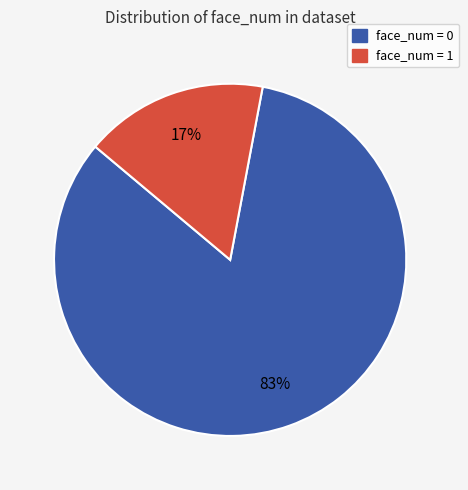

Which slice represents more than half of the pie?

face_num = 0